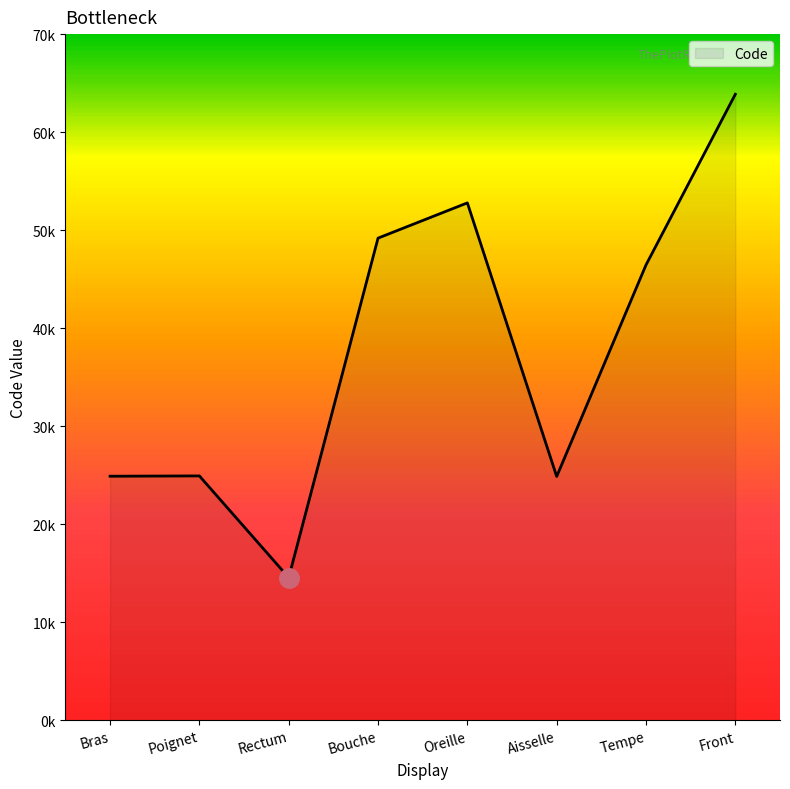

The value at Tempe is 46450. True or false?

True